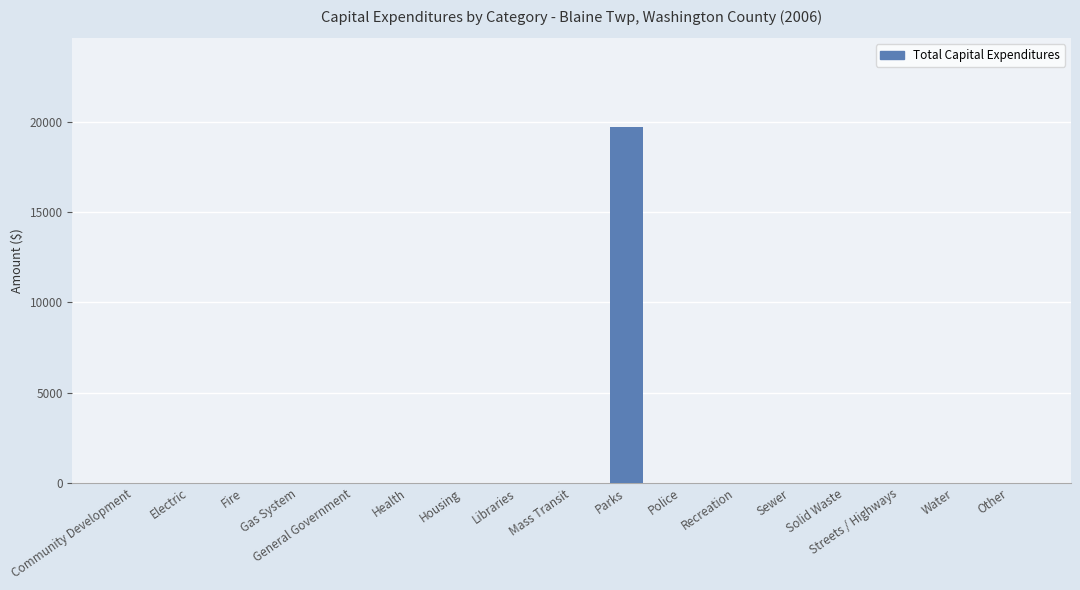

What is the sum of all values?

19708